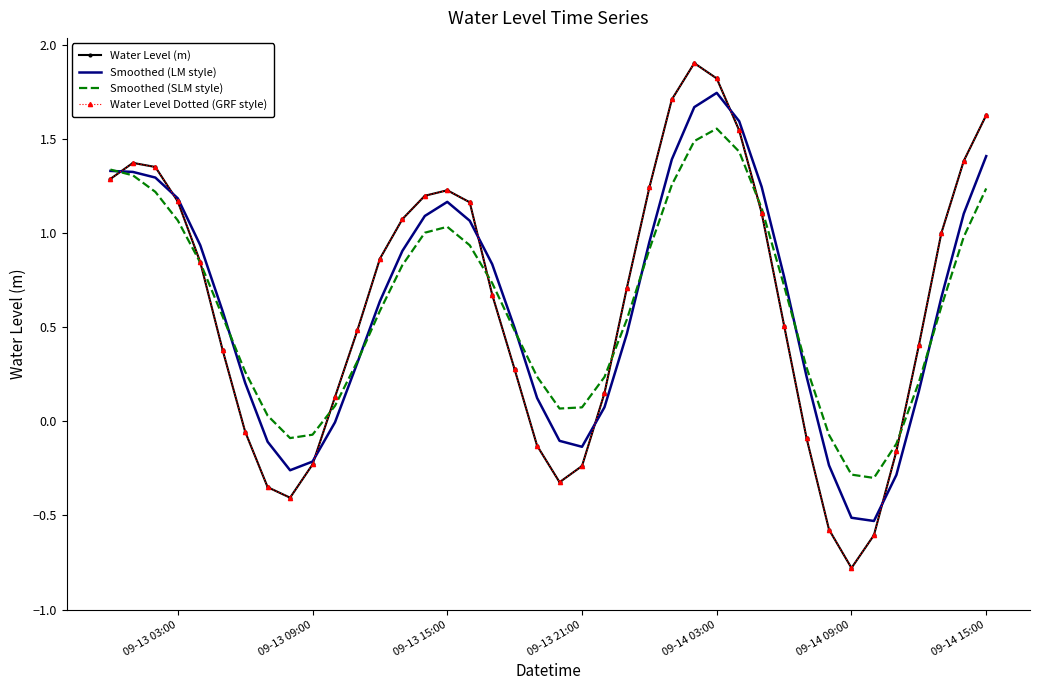

What is the highest value of the Water Level Dotted (GRF style) series?

1.9